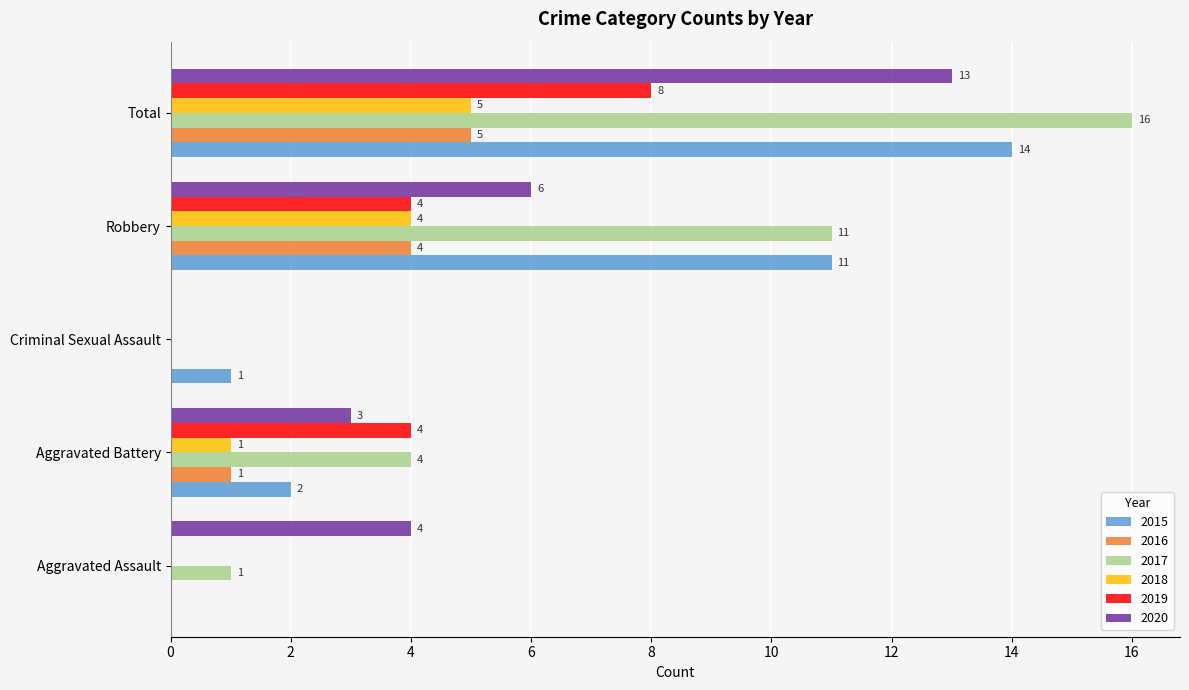

How many distinct data groups are displayed?

6